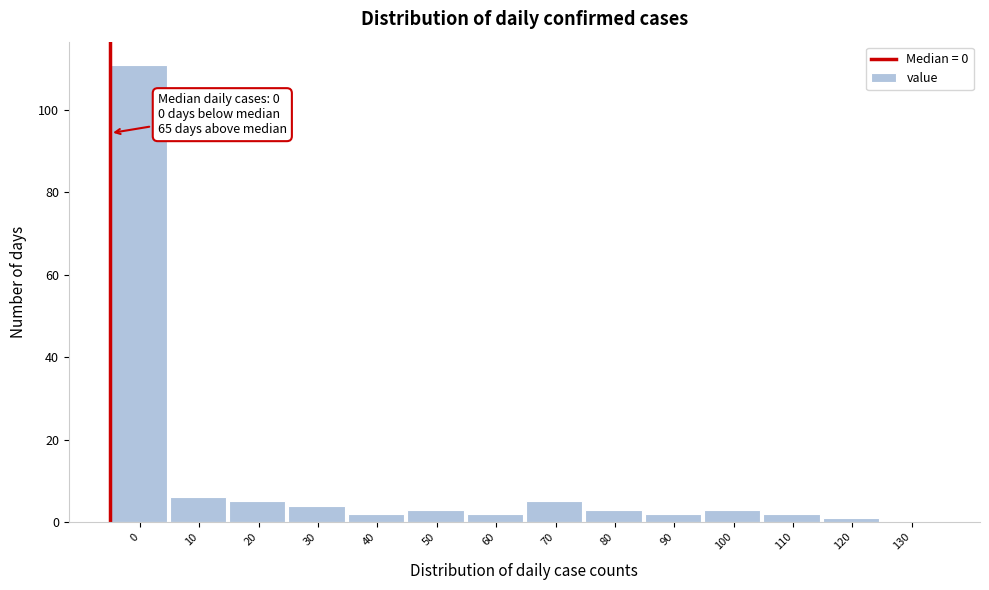

Reading left to right, extract all data points from this chart.

0=111	10=6	20=5	30=4	40=2	50=3	60=2	70=5	80=3	90=2	100=3	110=2	120=1	130=0